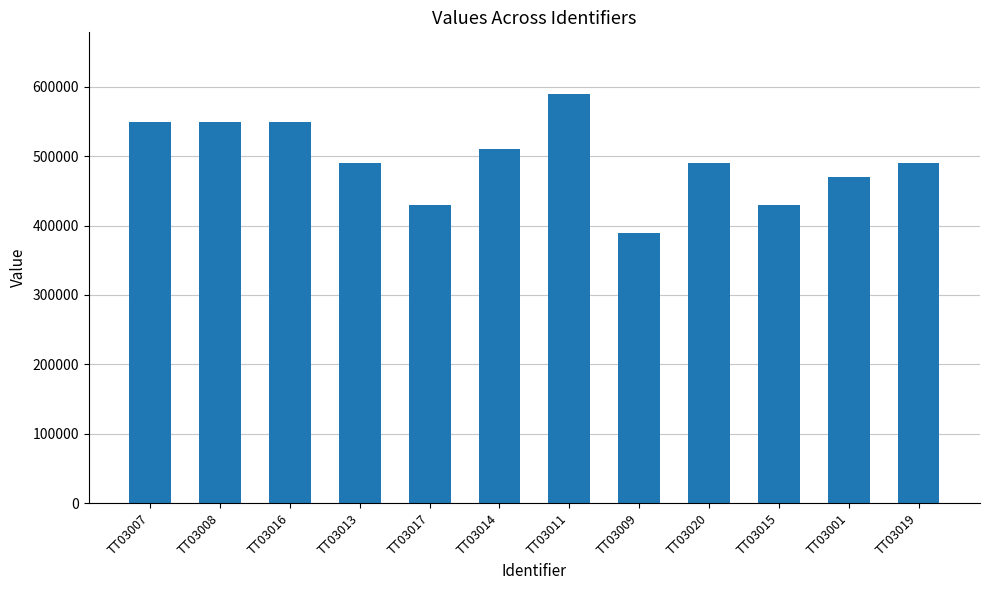

The value at TT03007 is 839611. True or false?

False